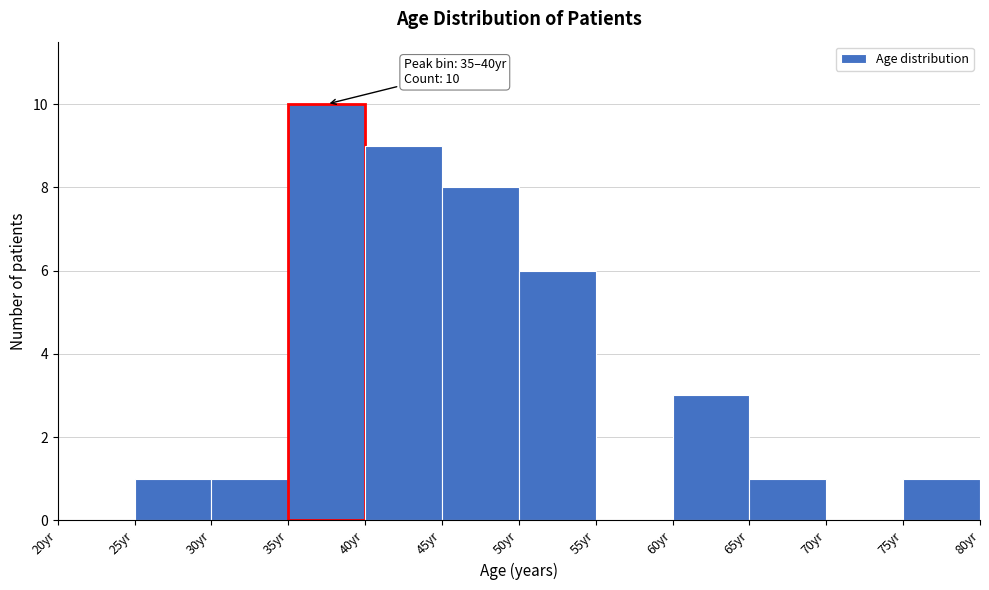

Which range on the x-axis has the tallest bar?

35 to 40